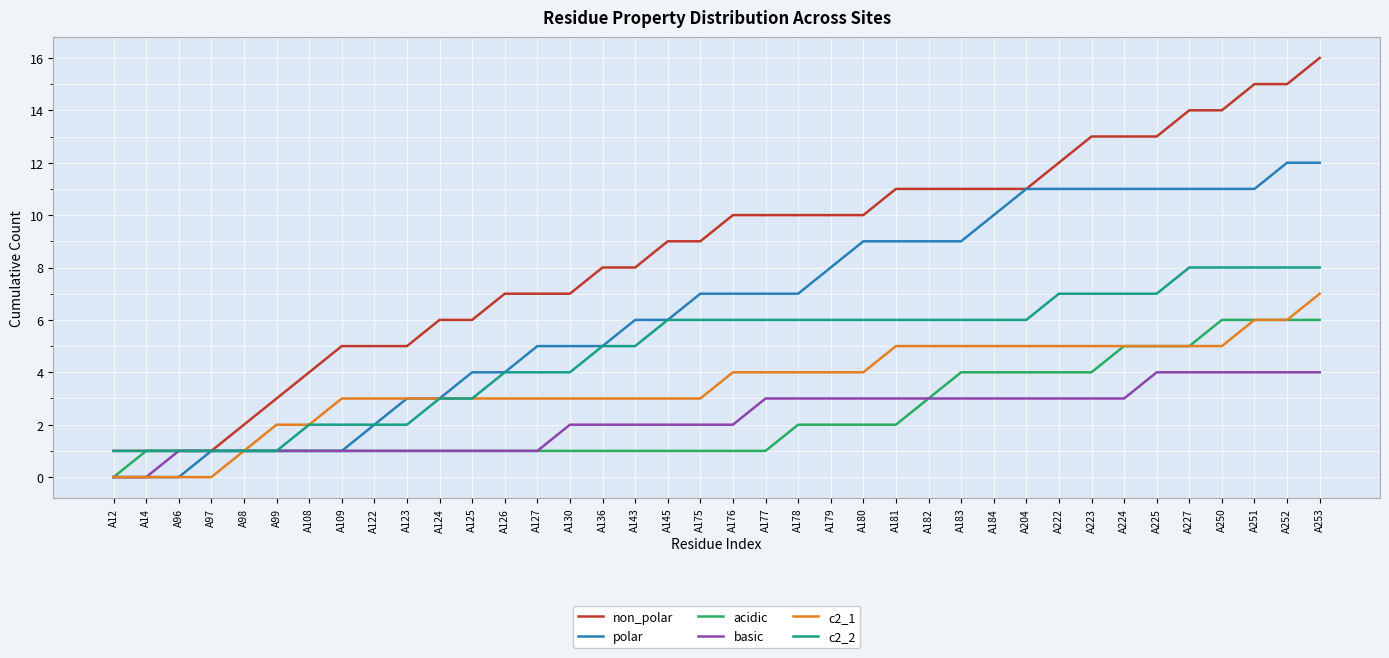

Which series has the largest range (max minus min)?

non_polar